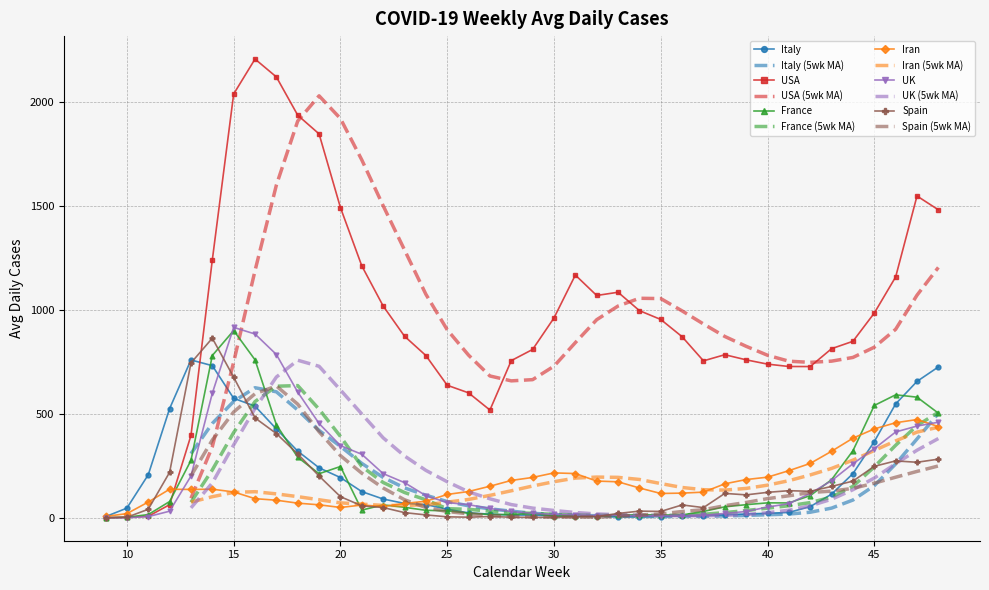

Reading left to right, extract all data points from this chart.

Italy: 9=5.4	10=46.6	11=207.0	12=525.4	13=759.6	14=732.0	15=574.9	16=537.3	17=427.3	18=320.7	19=240.4	20=193.6	21=126.0	22=90.3	23=69.1	24=63.7	25=41.3	26=23.6	27=17.6	28=13.3	29=13.0	30=8.9	31=6.7	32=7.3	33=5.3	34=5.9	35=5.7	36=9.1	37=9.9	38=13.9	39=18.3	40=21.6	41=25.7	42=53.9	43=113.6	44=212.6	45=366.9	46=547.9	47=656.3	48=725.9
USA: 9=0.1	10=3.0	11=7.1	12=63.0	13=396.1	14=1240.7	15=2039.3	16=2207.4	17=2121.3	18=1937.1	19=1847.1	20=1492.7	21=1212.1	22=1019.1	23=873.7	24=780.9	25=637.7	26=601.1	27=518.4	28=756.3	29=810.0	30=961.6	31=1168.0	32=1069.7	33=1085.3	34=996.9	35=954.3	36=871.3	37=755.1	38=784.7	39=760.0	40=739.4	41=728.0	42=727.7	43=813.7	44=849.3	45=985.1	46=1159.0	47=1548.4	48=1482.0
France: 9=0.1	10=2.4	11=15.4	12=78.1	13=276.0	14=780.9	15=901.1	16=760.0	17=447.7	18=291.0	19=212.1	20=246.7	21=37.0	22=62.1	23=50.4	24=36.0	25=33.3	26=22.1	27=16.0	28=14.9	29=22.6	30=8.0	31=10.3	32=7.7	33=12.0	34=14.7	35=13.3	36=13.6	37=30.7	38=52.7	39=63.1	40=71.9	41=71.4	42=106.7	43=183.4	44=322.6	45=540.4	46=591.7	47=580.4	48=503.4
Iran: 9=6.6	10=20.0	11=75.7	12=137.3	13=136.4	14=137.6	15=124.4	16=92.0	17=84.6	18=70.4	19=62.4	20=49.7	21=61.3	22=54.3	23=69.1	24=79.4	25=112.3	26=126.4	27=151.9	28=179.7	29=194.1	30=216.0	31=212.9	32=176.7	33=173.1	34=143.4	35=117.0	36=118.7	37=123.4	38=163.4	39=184.0	40=195.4	41=226.7	42=261.6	43=320.1	44=383.1	45=427.6	46=457.4	47=472.7	48=439.0
UK: 9=0.0	10=0.3	11=5.7	12=31.7	13=200.7	14=599.3	15=916.3	16=884.3	17=785.7	18=604.7	19=453.7	20=347.3	21=305.6	22=212.6	23=169.1	24=106.6	25=73.3	26=63.0	27=44.7	28=30.4	29=21.4	30=16.6	31=13.7	32=10.1	33=12.6	34=9.0	35=10.0	36=7.4	37=11.0	38=21.3	39=30.1	40=51.7	41=67.9	42=117.3	43=178.6	44=260.1	45=332.4	46=412.9	47=441.4	48=459.9
Spain: 9=0.0	10=2.4	11=41.0	12=218.9	13=745.0	14=864.3	15=676.3	16=480.4	17=405.3	18=307.0	19=201.0	20=101.6	21=57.4	22=49.4	23=24.9	24=13.9	25=4.6	26=2.9	27=6.1	28=2.9	29=2.1	30=2.0	31=4.1	32=5.9	33=20.9	34=32.0	35=30.6	36=61.9	37=49.0	38=117.3	39=110.3	40=122.4	41=130.4	42=127.4	43=150.9	44=176.6	45=247.6	46=273.7	47=267.1	48=282.1